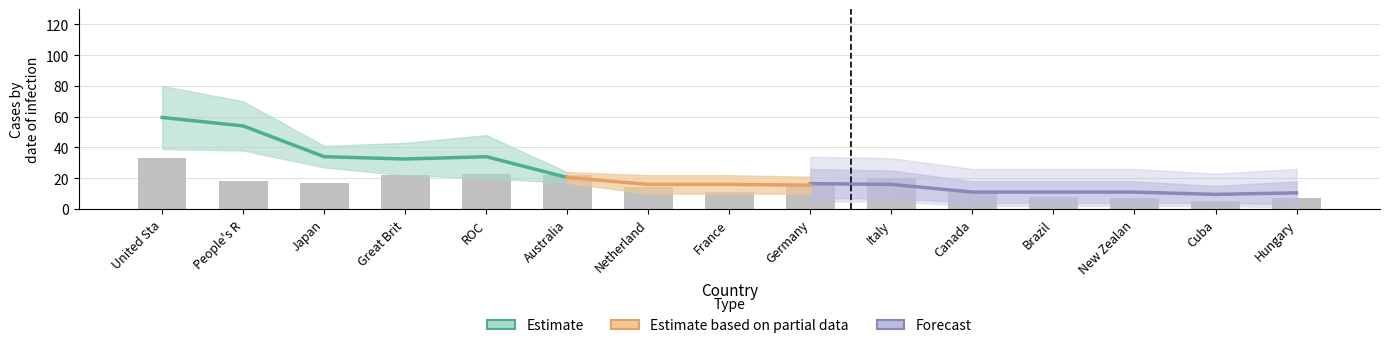

What is the approximate value of Bronze Medal at Great Britain?

22